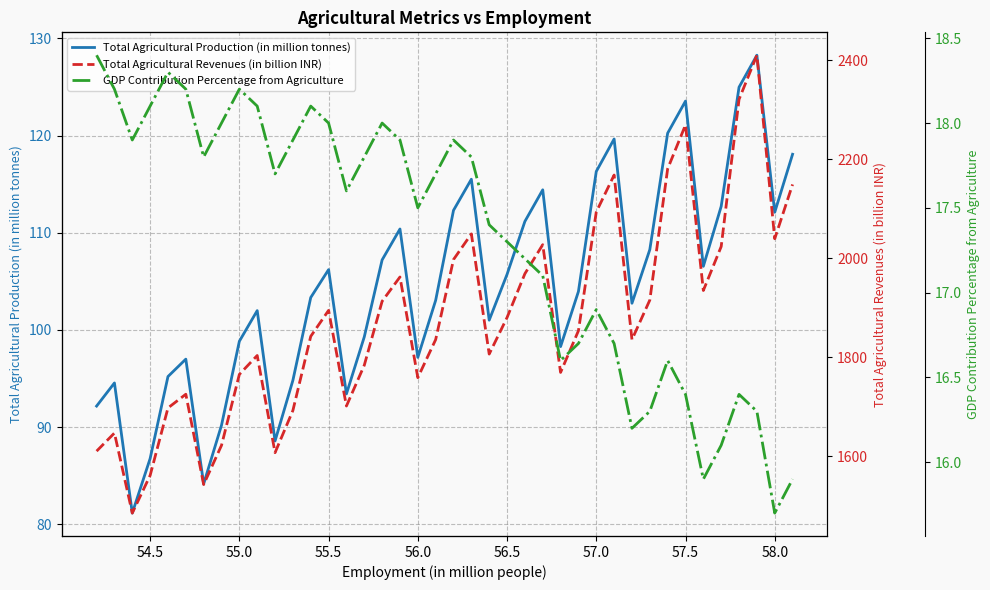

What are all the series names shown in the legend?

Total Agricultural Production (in million tonnes), Total Agricultural Revenues (in billion INR), GDP Contribution Percentage from Agriculture